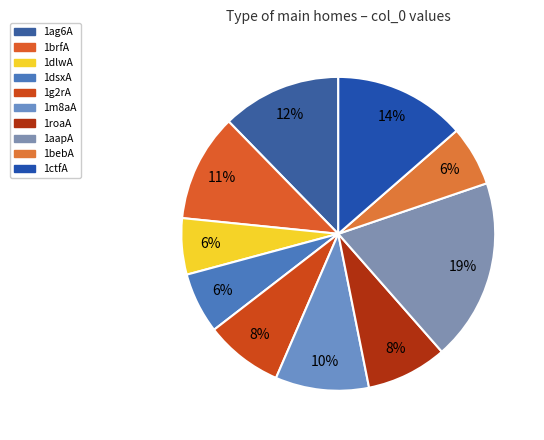

Count the number of slices in the pie.

10